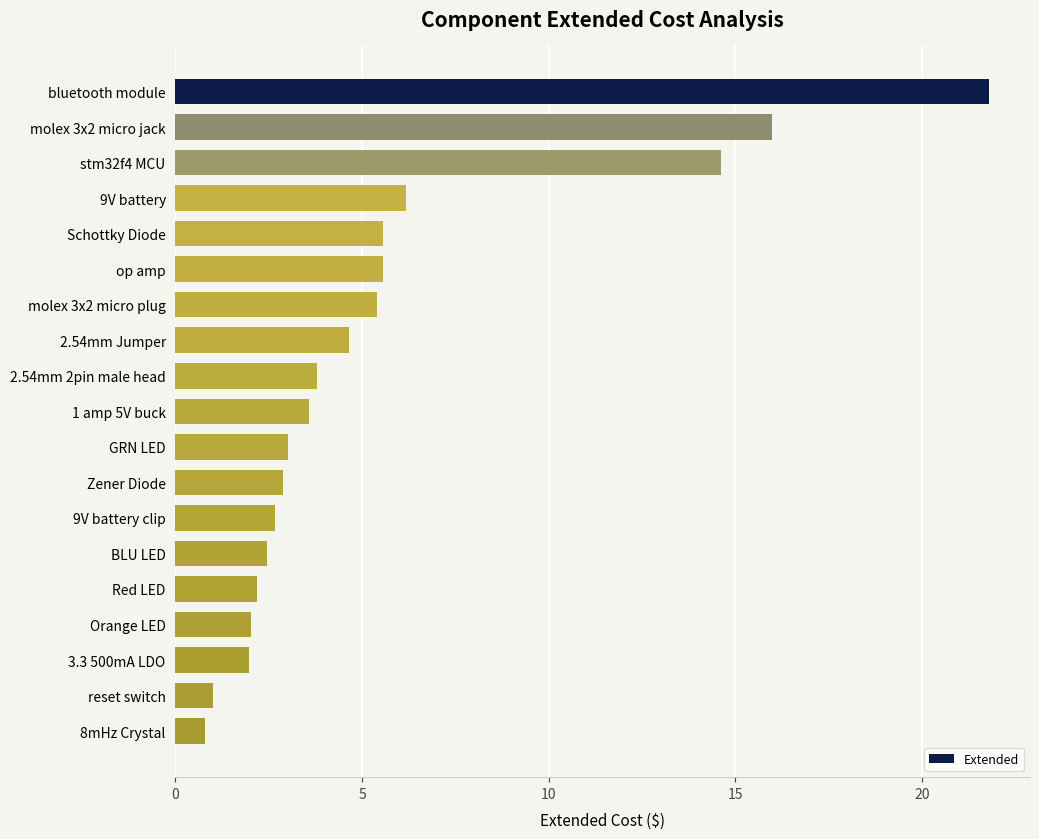

What is the greatest value displayed?

21.8